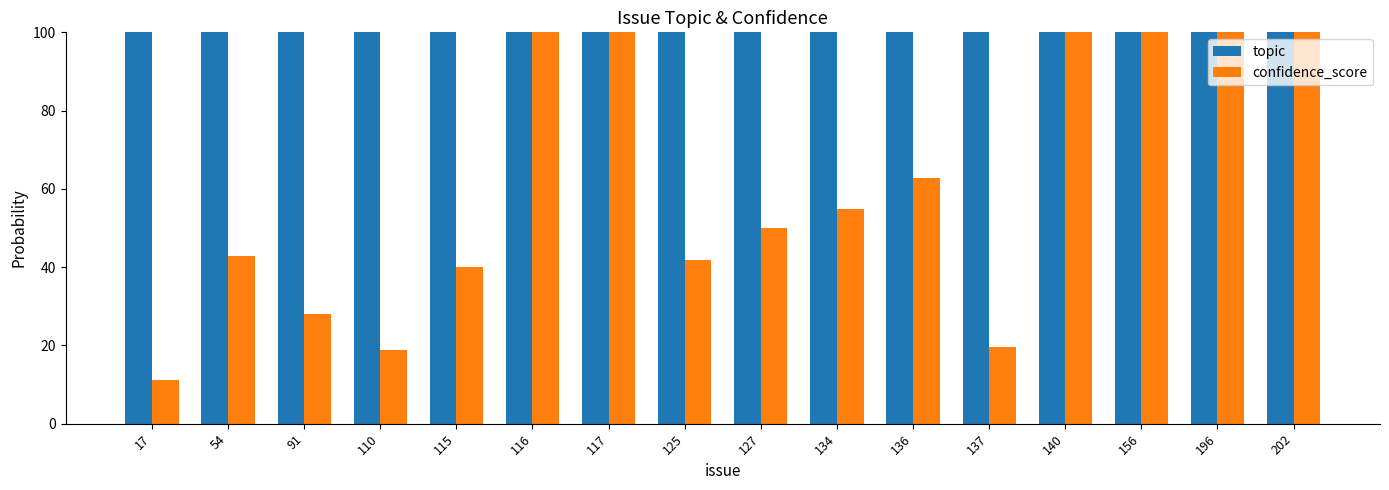

What is the smallest value displayed?

11.3